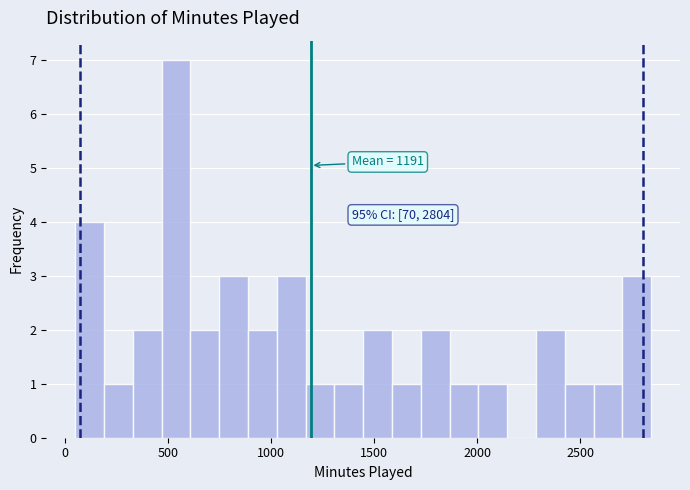

Read against the x-axis, roughly where is the centre of the tallest bar?

550